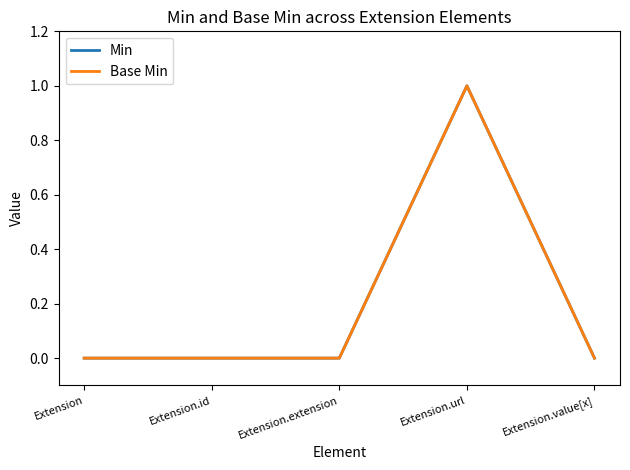

Is this an area chart (filled region under the line)?

No